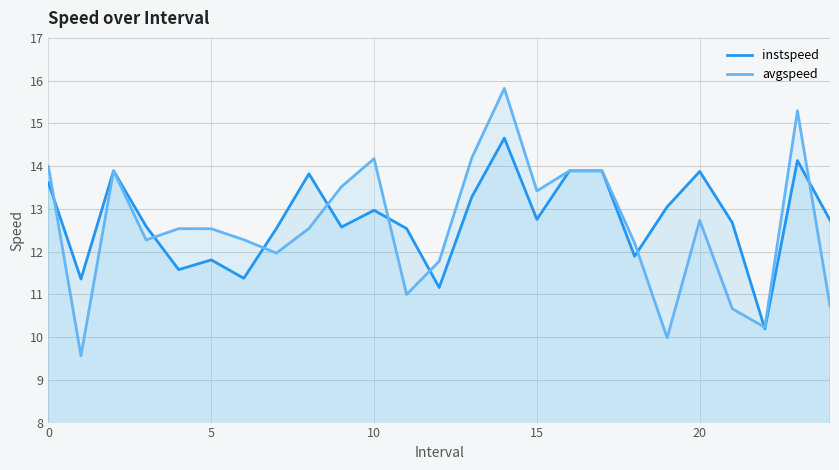

True or false: instspeed has a value of 20.1 at 15.

False